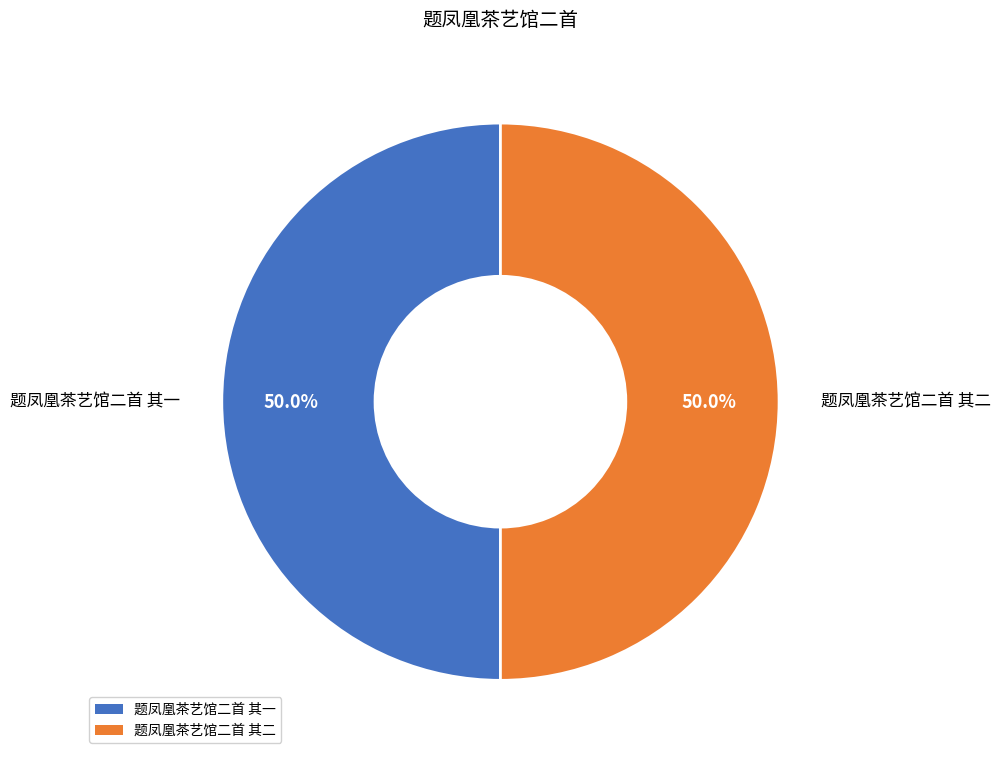

Approximately how many times larger is the value at 题凤凰茶艺馆二首 其一 compared to 题凤凰茶艺馆二首 其二?

1.0